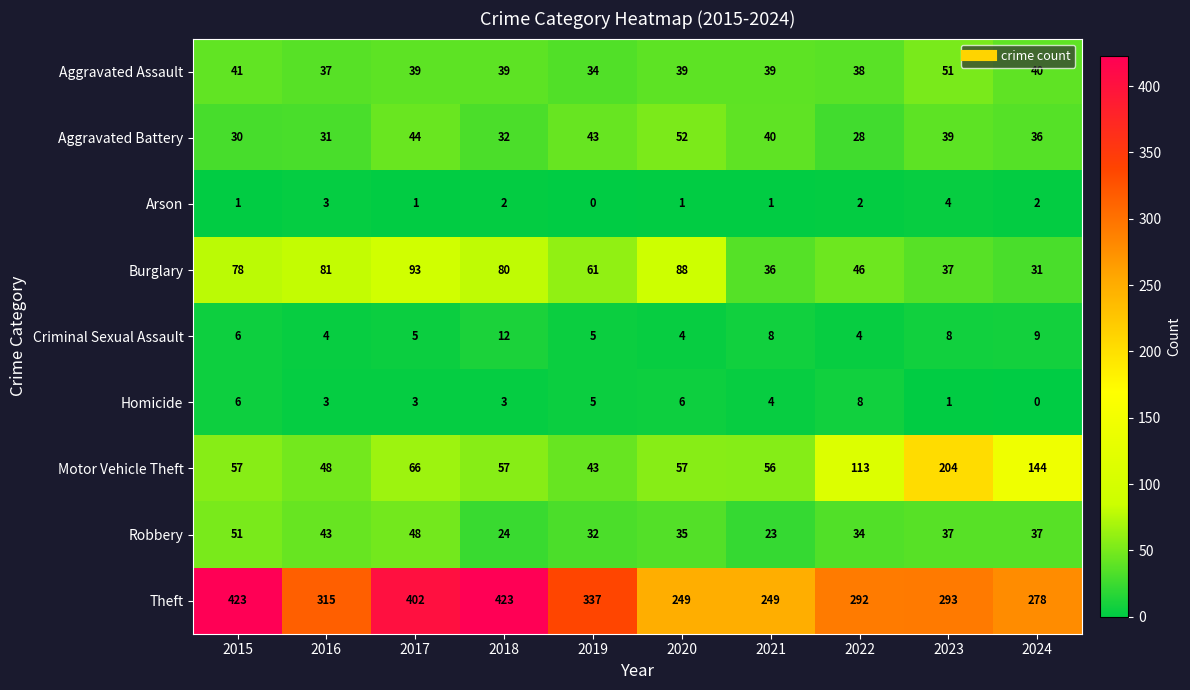

What is the difference between the maximum and minimum values in the Aggravated Battery series?

24